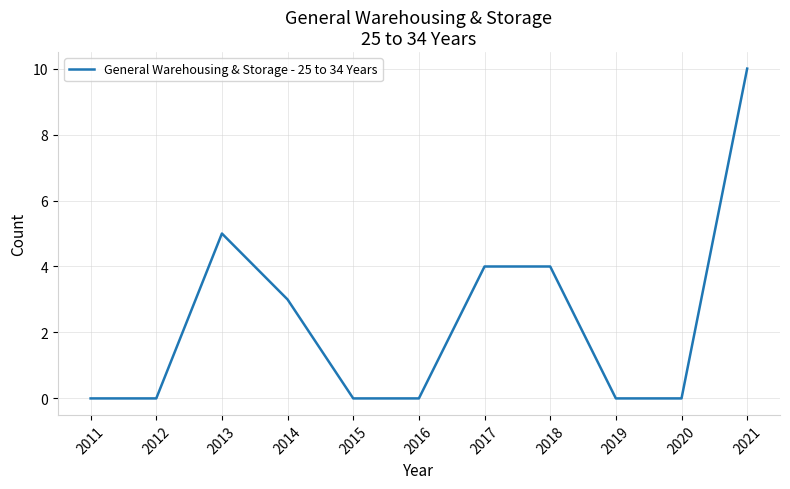

The chart shows a value of 2 at 2013. True or false?

False